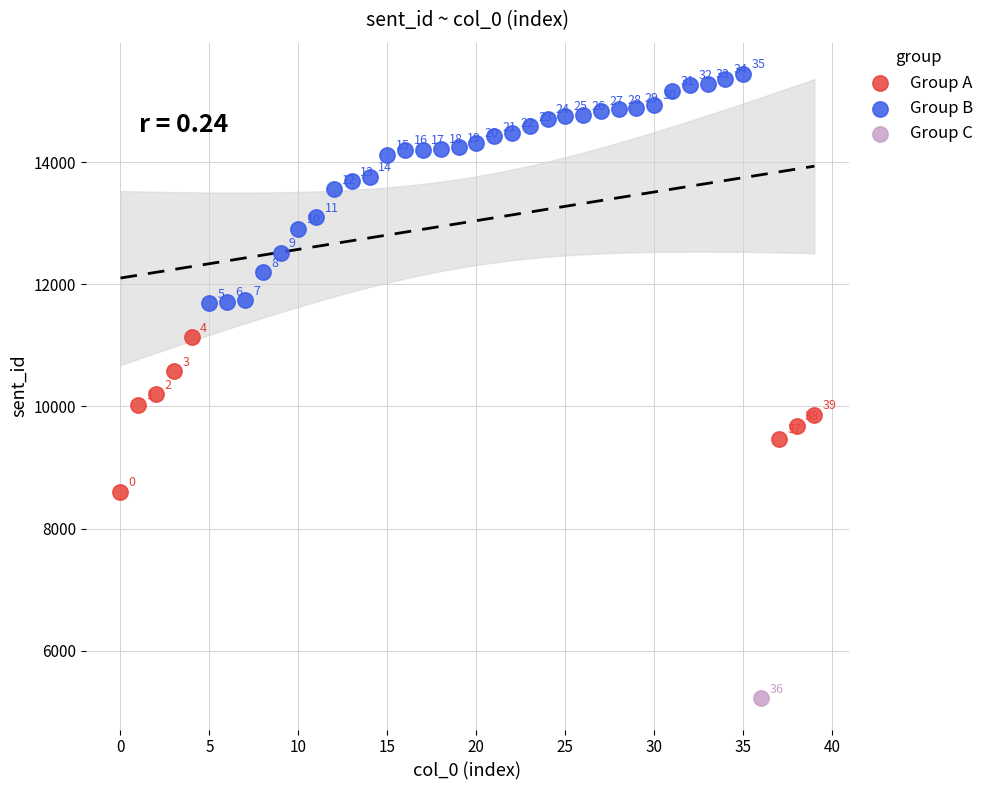

What are all the series names shown in the legend?

Group A, Group B, Group C